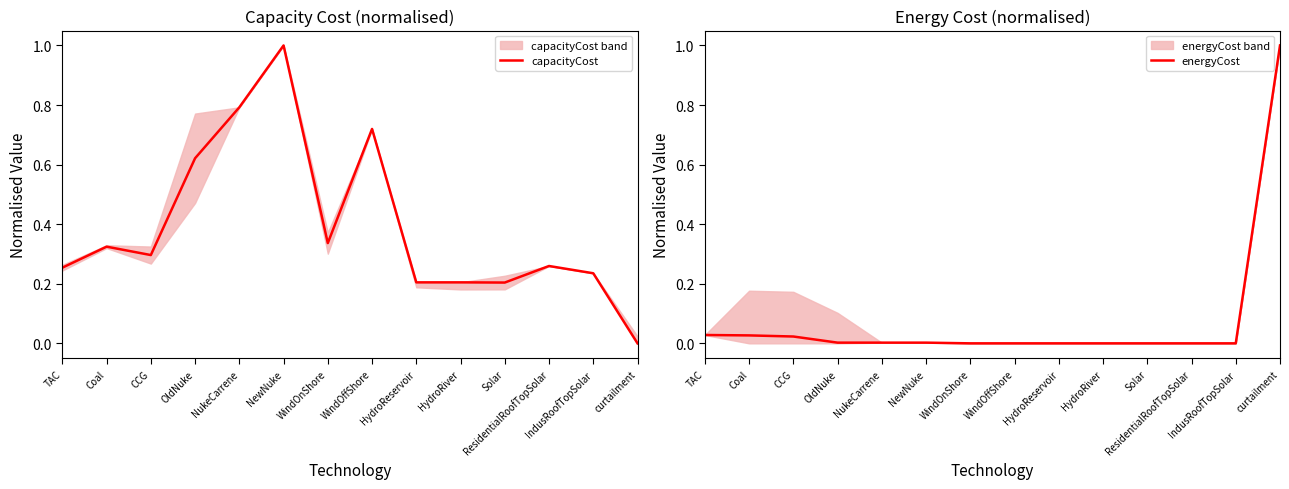

How many intersections are there between capacityCost and energyCost?

1